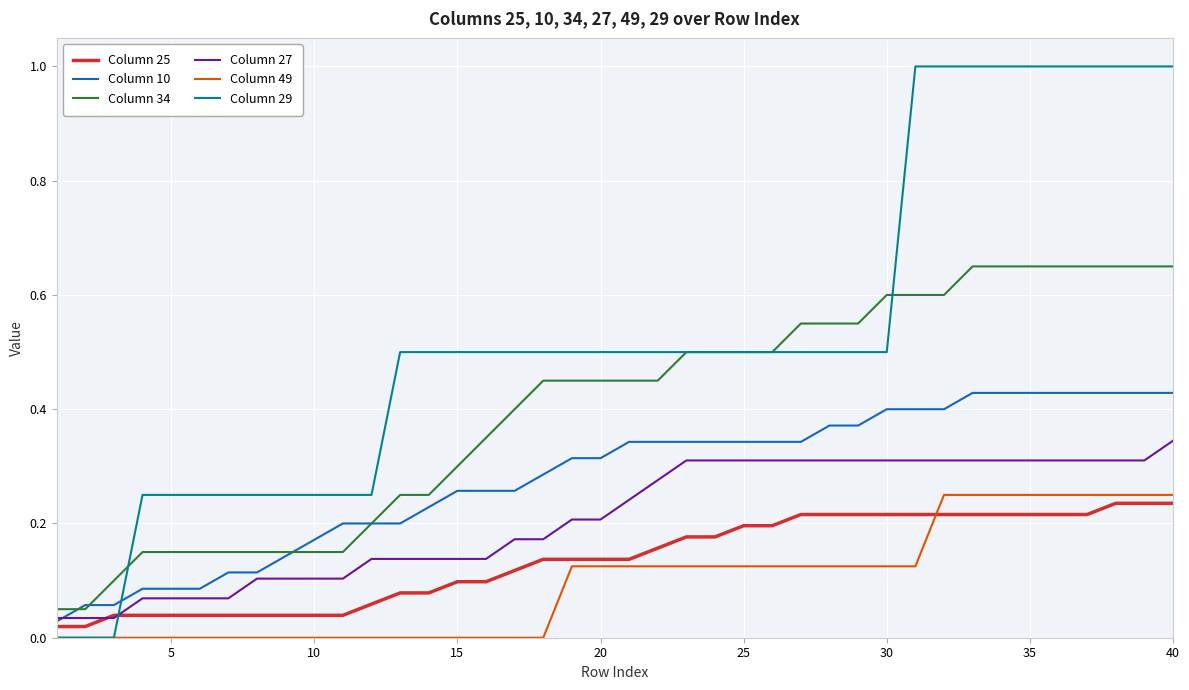

What are all the series names shown in the legend?

Column 25, Column 10, Column 34, Column 27, Column 49, Column 29